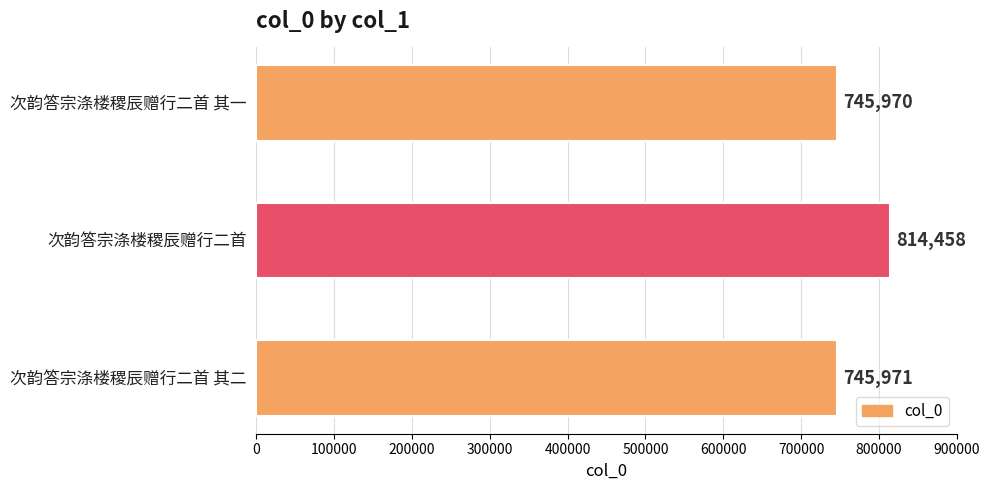

Reading bottom to top, what are all the values shown in this chart?

次韵答宗涤楼稷辰赠行二首 其二=745971	次韵答宗涤楼稷辰赠行二首=814458	次韵答宗涤楼稷辰赠行二首 其一=745970